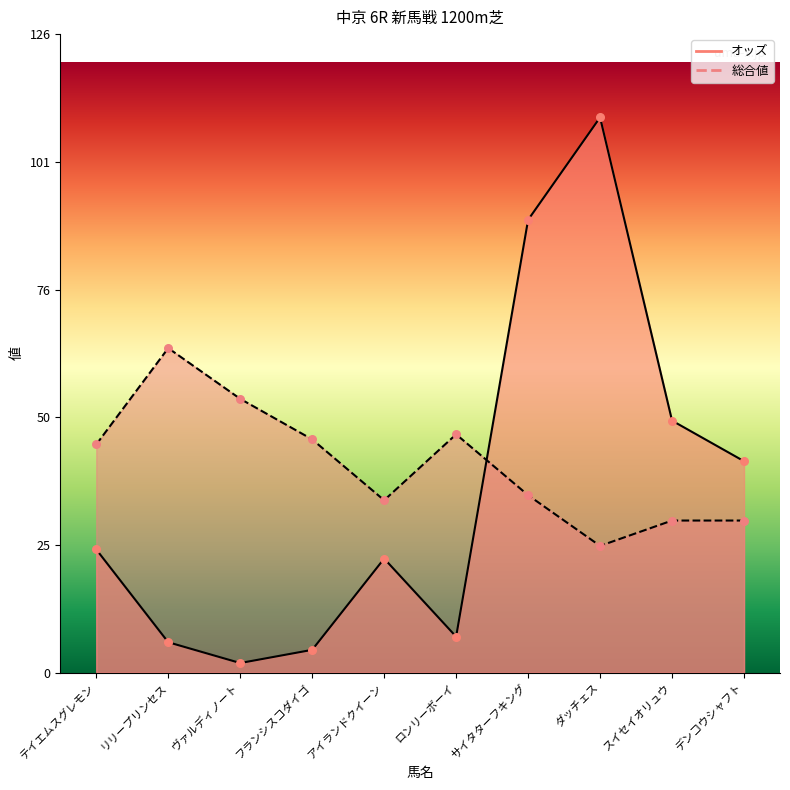

What are all the series names shown in the legend?

オッズ, 総合値